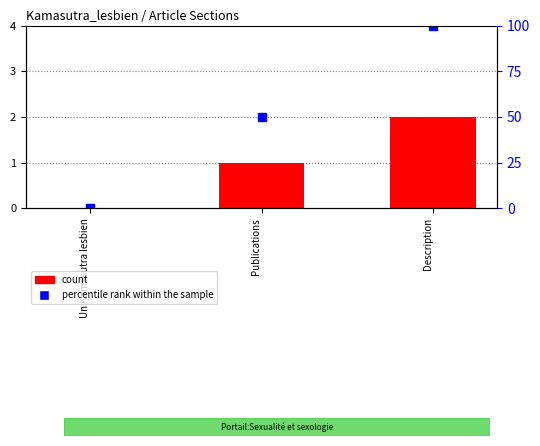

Reading left to right, what are all the values shown in this chart?

count: Un Kamasutra lesbien=0	Publications=1	Description=2
percentile rank within the sample: Un Kamasutra lesbien=0	Publications=50	Description=100